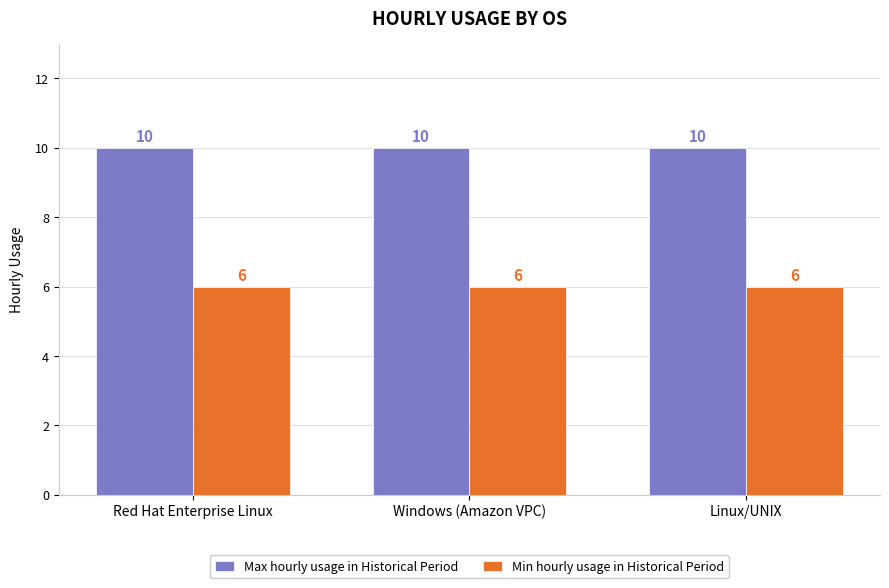

At Linux/UNIX, list the series in order from largest to smallest.

Max hourly usage in Historical Period, Min hourly usage in Historical Period